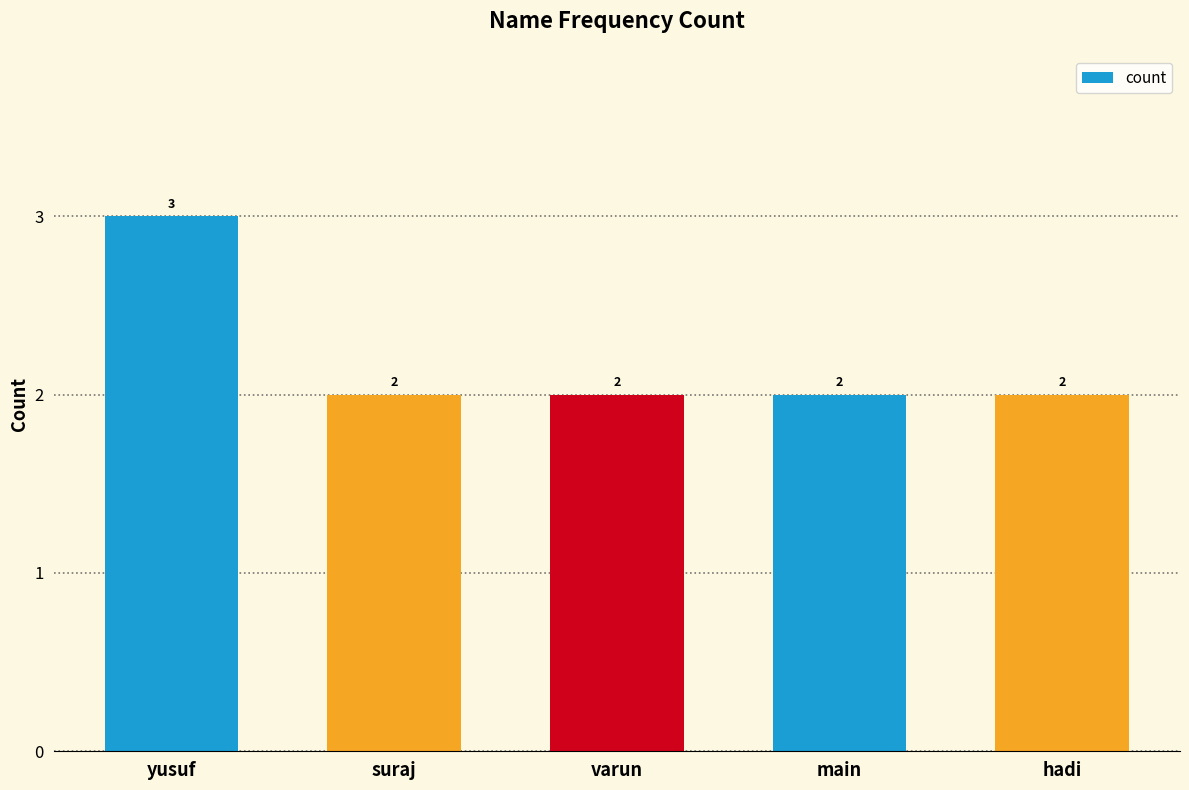

What is the sum of all values?

11